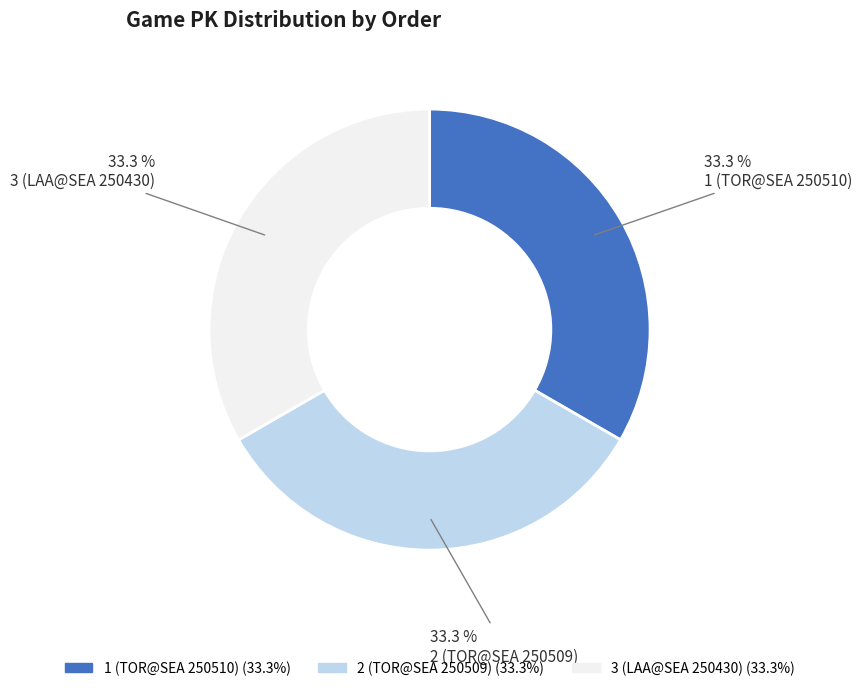

How many segments does this pie chart have?

3